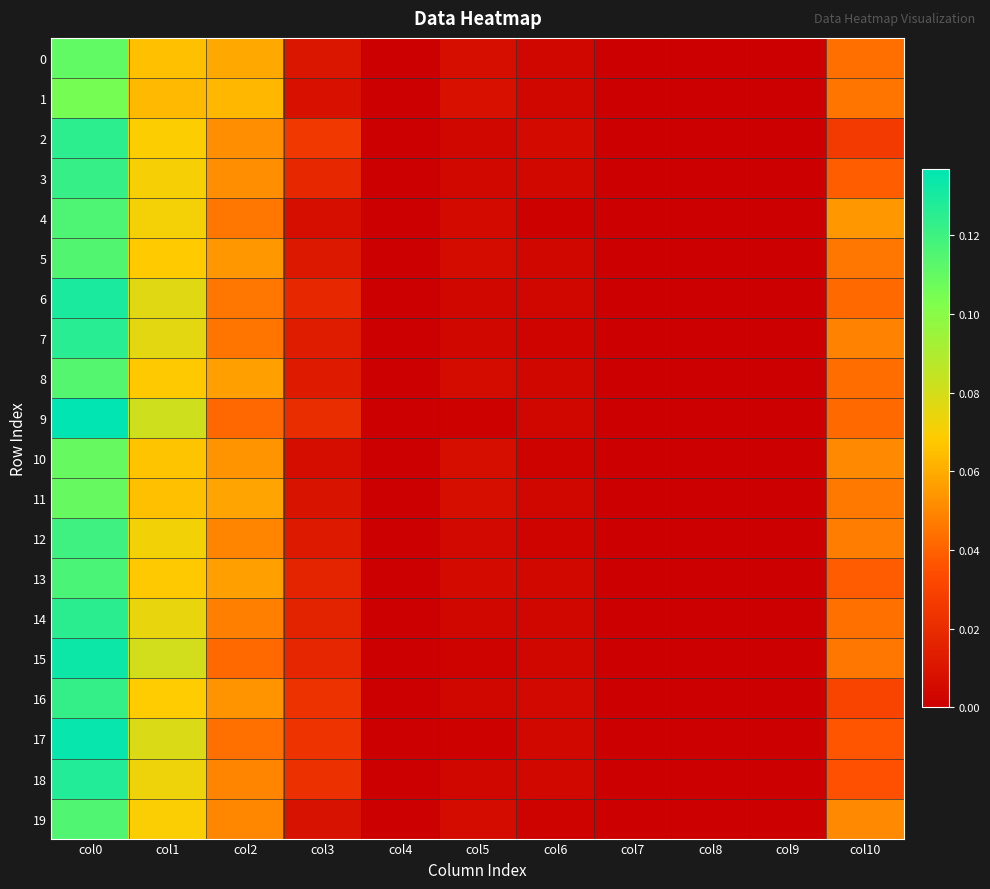

Reading left to right, list all the values displayed in this chart.

0: col0=0.1	col1=0.1	col2=0.1	col3=0.0	col4=0.0	col5=0.0	col6=0.0	col7=0.0	col8=0.0	col9=0.0	col10=0.0
1: col0=0.1	col1=0.1	col2=0.1	col3=0.0	col4=0.0	col5=0.0	col6=0.0	col7=0.0	col8=0.0	col9=0.0	col10=0.0
2: col0=0.1	col1=0.1	col2=0.1	col3=0.0	col4=0.0	col5=0.0	col6=0.0	col7=0.0	col8=0.0	col9=0.0	col10=0.0
3: col0=0.1	col1=0.1	col2=0.1	col3=0.0	col4=0.0	col5=0.0	col6=0.0	col7=0.0	col8=0.0	col9=0.0	col10=0.0
4: col0=0.1	col1=0.1	col2=0.0	col3=0.0	col4=0.0	col5=0.0	col6=0.0	col7=0.0	col8=0.0	col9=0.0	col10=0.1
5: col0=0.1	col1=0.1	col2=0.1	col3=0.0	col4=0.0	col5=0.0	col6=0.0	col7=0.0	col8=0.0	col9=0.0	col10=0.0
6: col0=0.1	col1=0.1	col2=0.0	col3=0.0	col4=0.0	col5=0.0	col6=0.0	col7=0.0	col8=0.0	col9=0.0	col10=0.0
7: col0=0.1	col1=0.1	col2=0.0	col3=0.0	col4=0.0	col5=0.0	col6=0.0	col7=0.0	col8=0.0	col9=0.0	col10=0.0
8: col0=0.1	col1=0.1	col2=0.1	col3=0.0	col4=0.0	col5=0.0	col6=0.0	col7=0.0	col8=0.0	col9=0.0	col10=0.0
9: col0=0.1	col1=0.1	col2=0.0	col3=0.0	col4=0.0	col5=0.0	col6=0.0	col7=0.0	col8=0.0	col9=0.0	col10=0.0
10: col0=0.1	col1=0.1	col2=0.1	col3=0.0	col4=0.0	col5=0.0	col6=0.0	col7=0.0	col8=0.0	col9=0.0	col10=0.1
11: col0=0.1	col1=0.1	col2=0.1	col3=0.0	col4=0.0	col5=0.0	col6=0.0	col7=0.0	col8=0.0	col9=0.0	col10=0.0
12: col0=0.1	col1=0.1	col2=0.0	col3=0.0	col4=0.0	col5=0.0	col6=0.0	col7=0.0	col8=0.0	col9=0.0	col10=0.0
13: col0=0.1	col1=0.1	col2=0.1	col3=0.0	col4=0.0	col5=0.0	col6=0.0	col7=0.0	col8=0.0	col9=0.0	col10=0.0
14: col0=0.1	col1=0.1	col2=0.0	col3=0.0	col4=0.0	col5=0.0	col6=0.0	col7=0.0	col8=0.0	col9=0.0	col10=0.0
15: col0=0.1	col1=0.1	col2=0.0	col3=0.0	col4=0.0	col5=0.0	col6=0.0	col7=0.0	col8=0.0	col9=0.0	col10=0.0
16: col0=0.1	col1=0.1	col2=0.1	col3=0.0	col4=0.0	col5=0.0	col6=0.0	col7=0.0	col8=0.0	col9=0.0	col10=0.0
17: col0=0.1	col1=0.1	col2=0.0	col3=0.0	col4=0.0	col5=0.0	col6=0.0	col7=0.0	col8=0.0	col9=0.0	col10=0.0
18: col0=0.1	col1=0.1	col2=0.0	col3=0.0	col4=0.0	col5=0.0	col6=0.0	col7=0.0	col8=0.0	col9=0.0	col10=0.0
19: col0=0.1	col1=0.1	col2=0.1	col3=0.0	col4=0.0	col5=0.0	col6=0.0	col7=0.0	col8=0.0	col9=0.0	col10=0.1